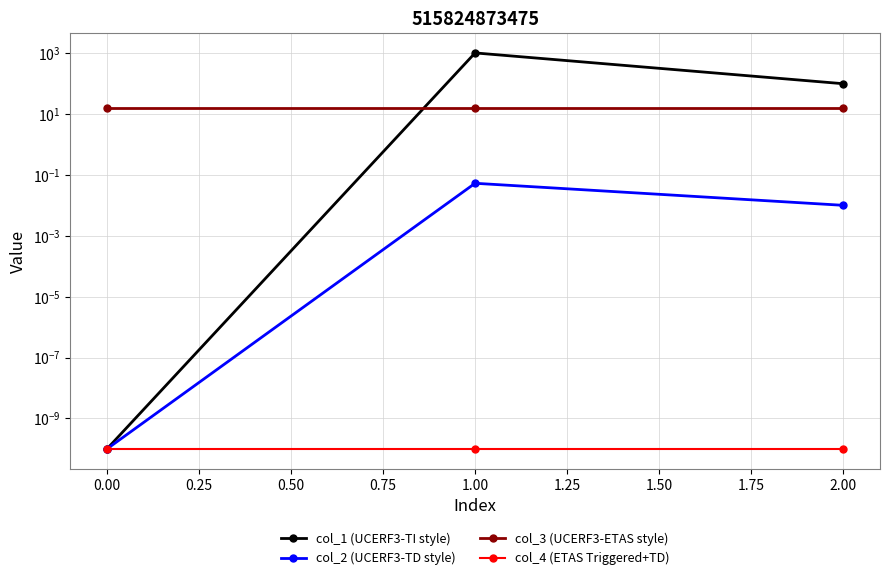

What is the sum of the col_1 (UCERF3-TI style) values at 1.00 and 2.00?

1099.8